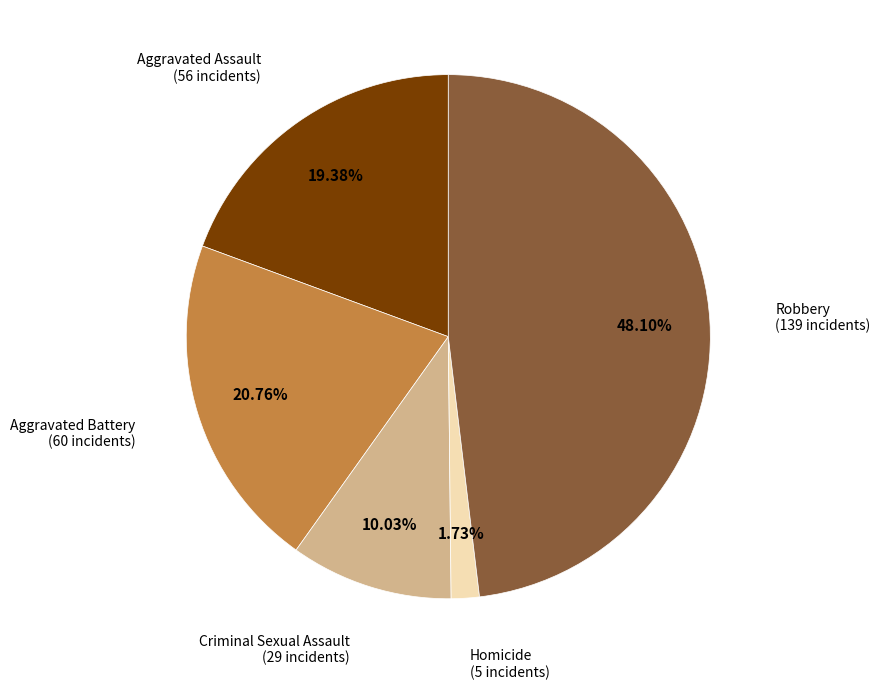

Which slice is the largest?

Robbery